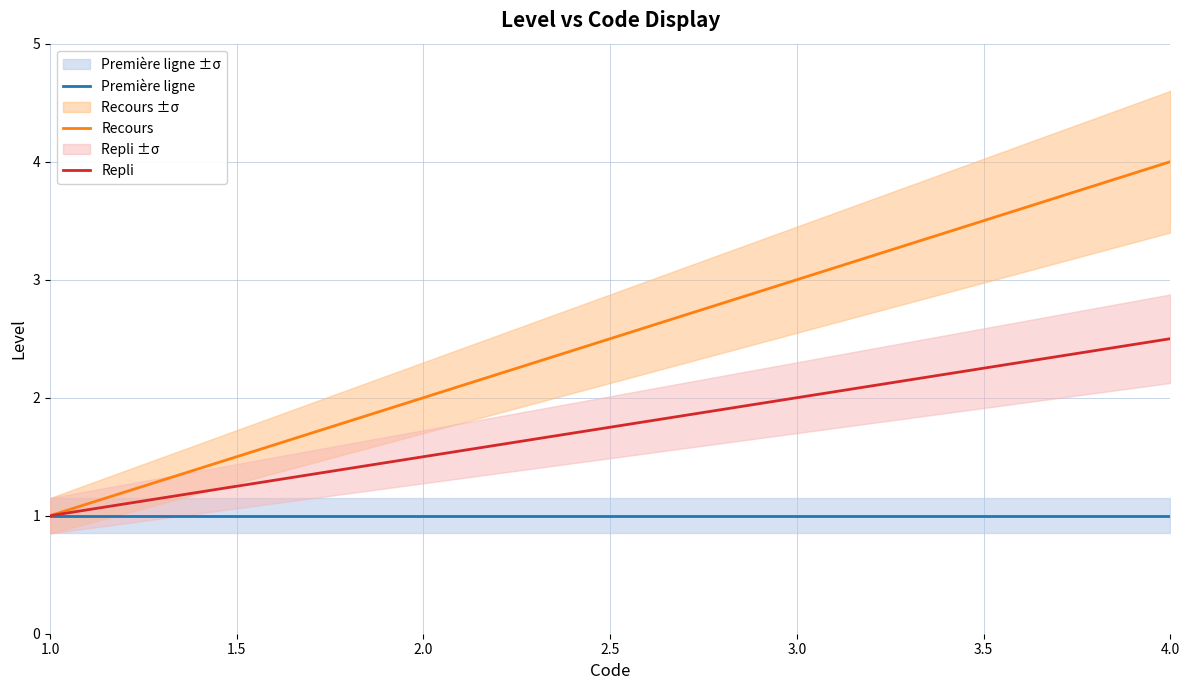

Is the value of Recours at 2.0 greater than the value of Première ligne at 4.0?

Yes